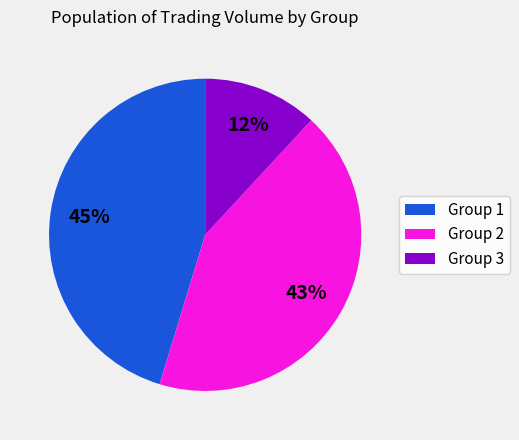

To the nearest percent, what is the average slice percentage?

33%